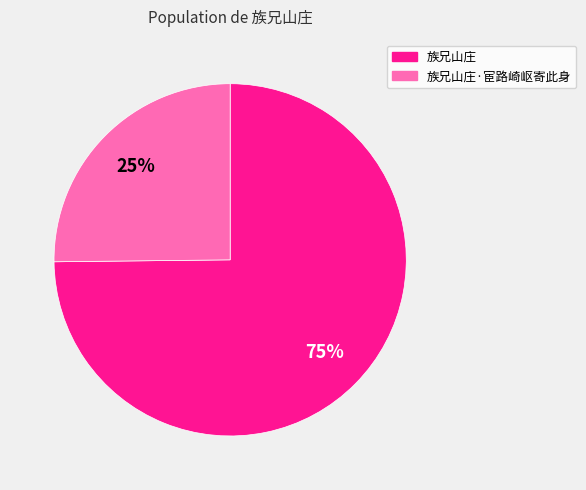

Is it true that 族兄山庄·宦路崎岖寄此身 is 25% of the pie?

True